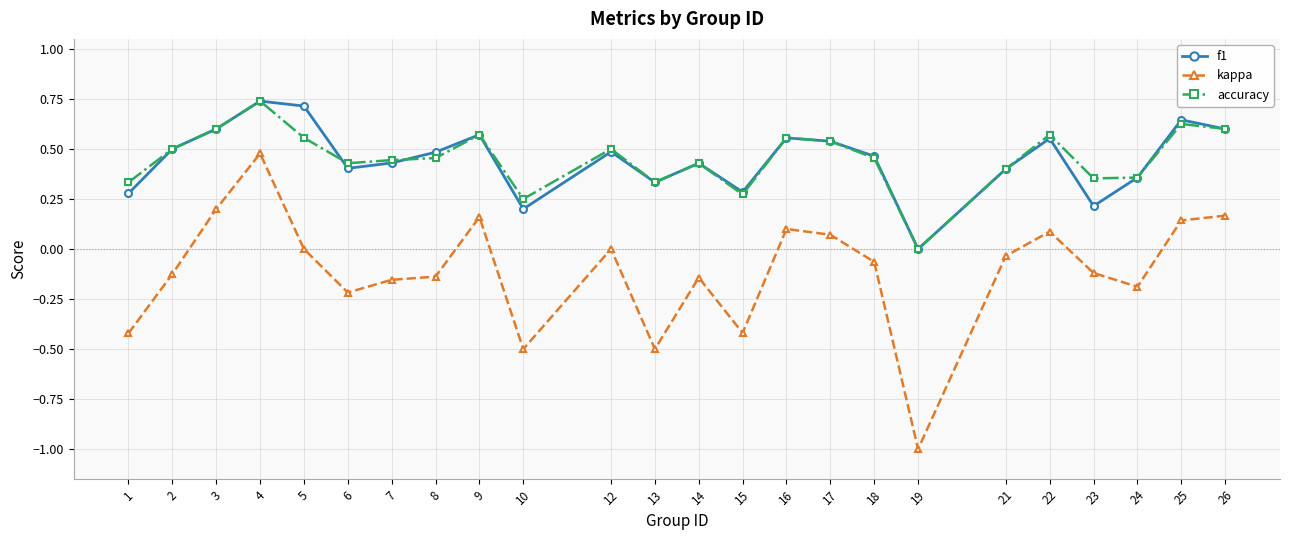

At 5, list the series in order from smallest to largest.

kappa, accuracy, f1